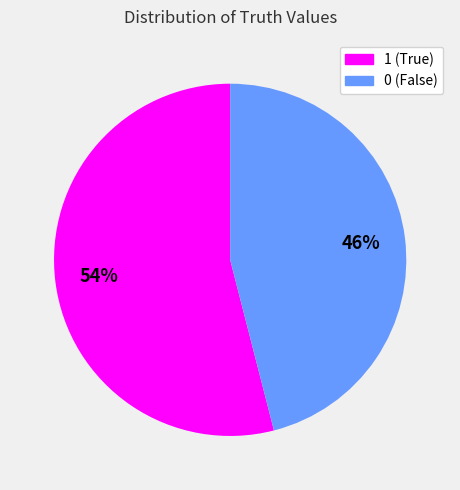

Is there a majority slice in this chart?

Yes